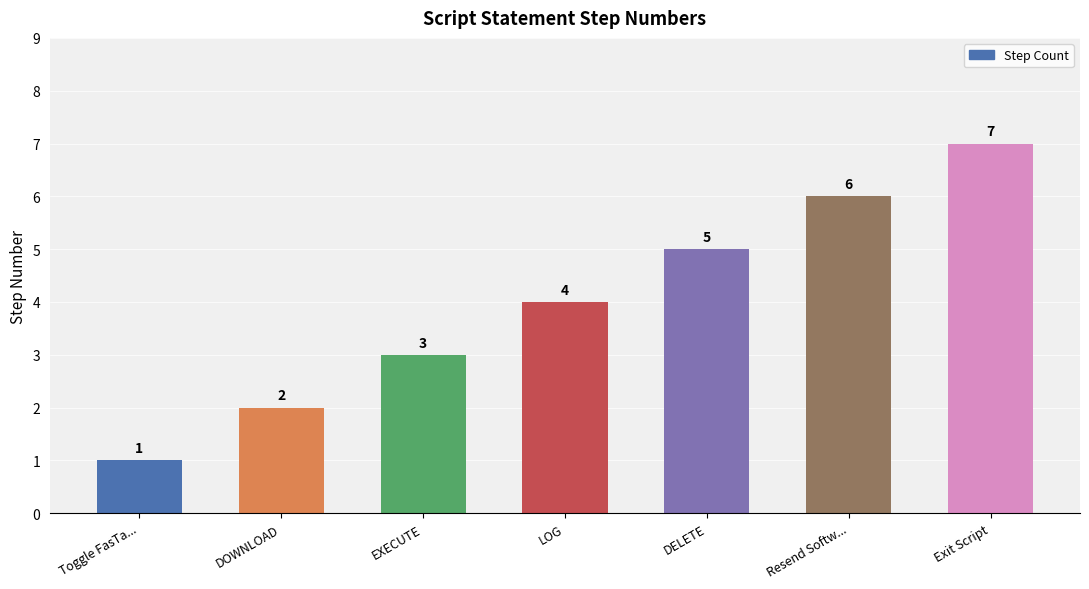

Reading left to right, what are all the values shown in this chart?

1	2	3	4	5	6	7